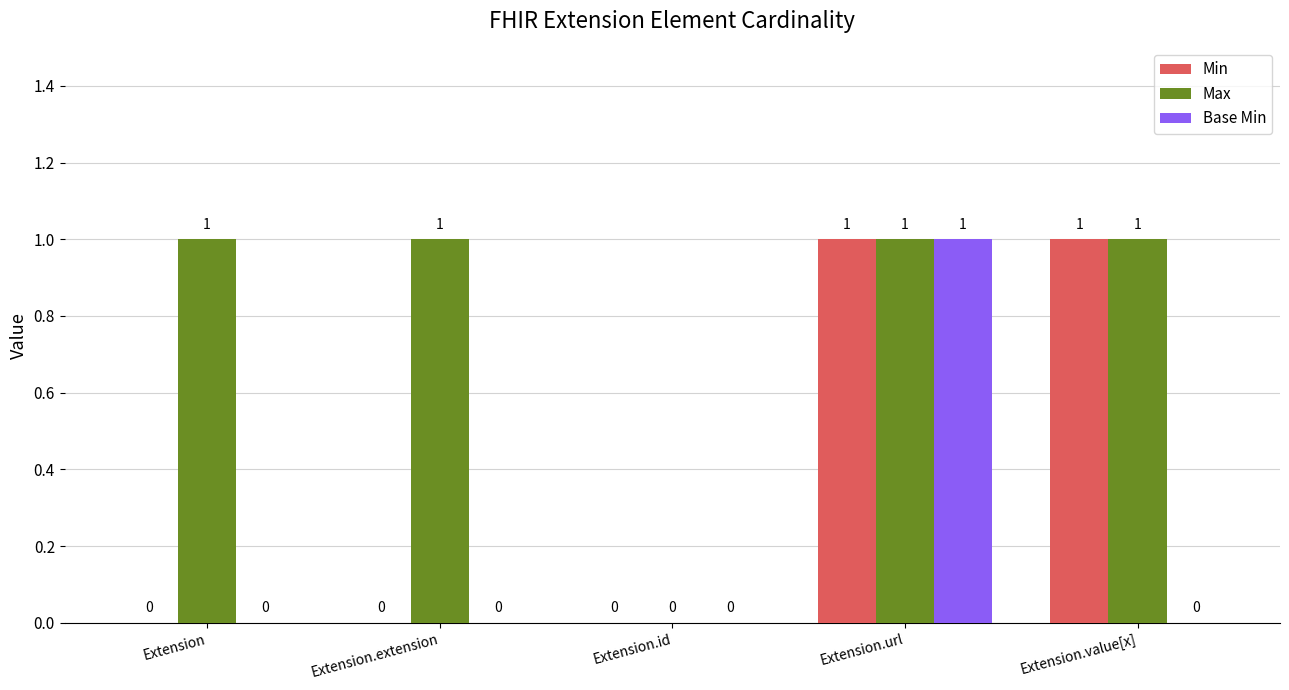

Which series has the largest total across all categories?

Max